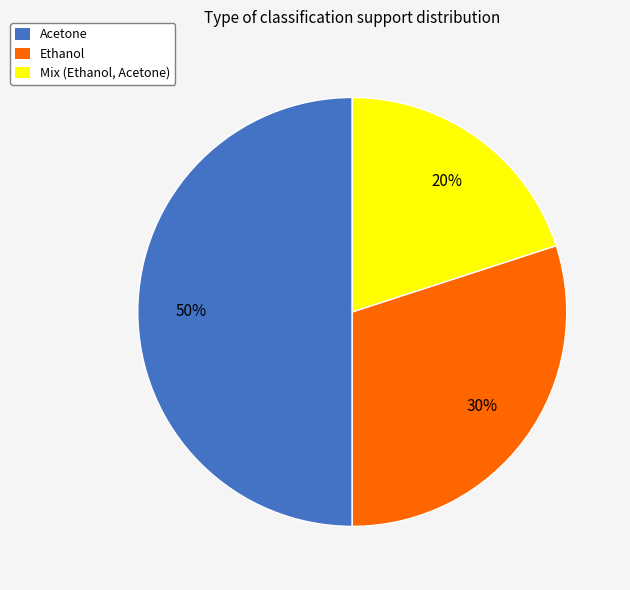

Which has a higher value, Acetone or Mix (Ethanol, Acetone)?

Acetone